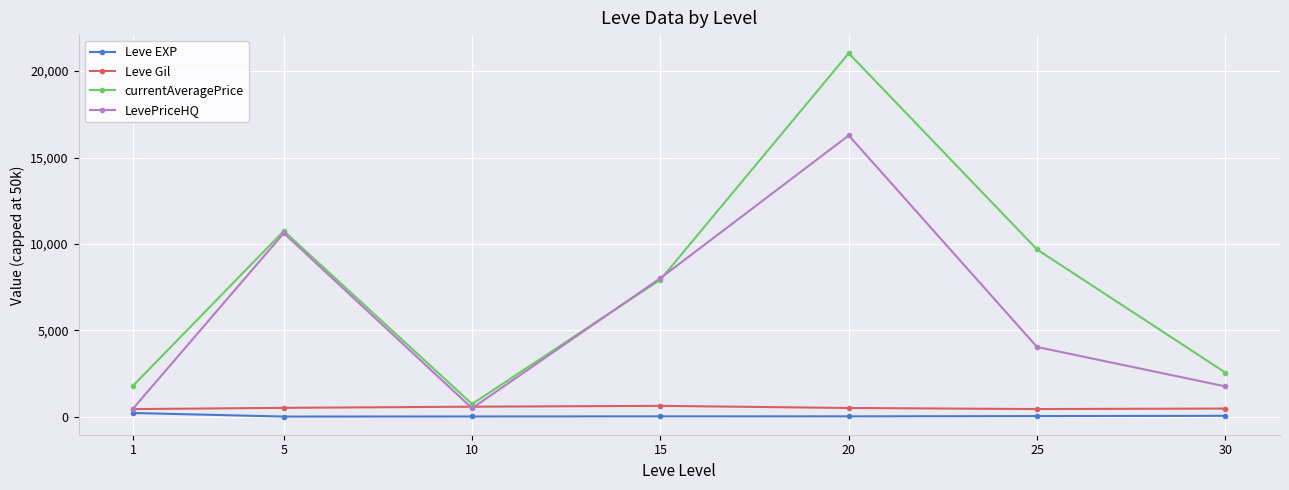

What is the average value of the currentAveragePrice series?

7779.9